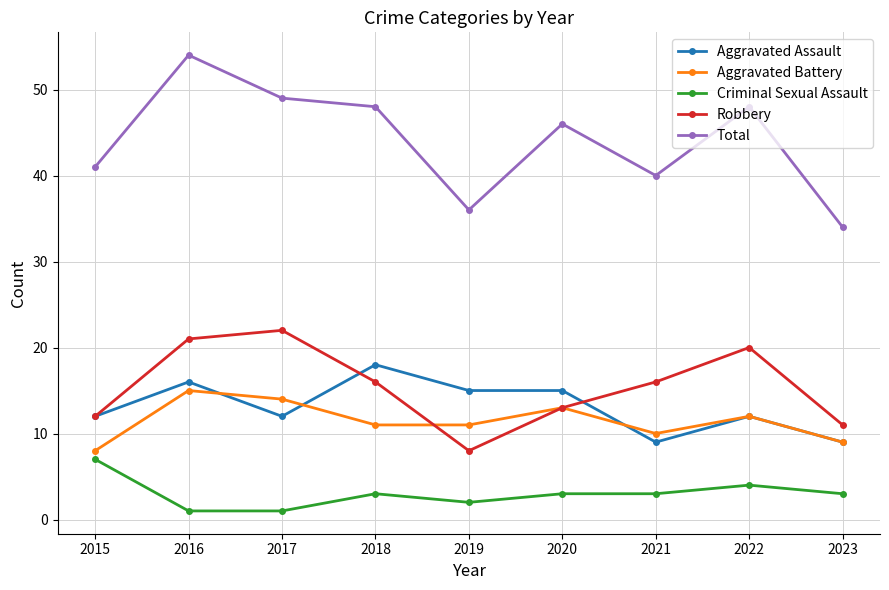

List the series in order of their peak value, lowest first.

Criminal Sexual Assault, Aggravated Battery, Aggravated Assault, Robbery, Total